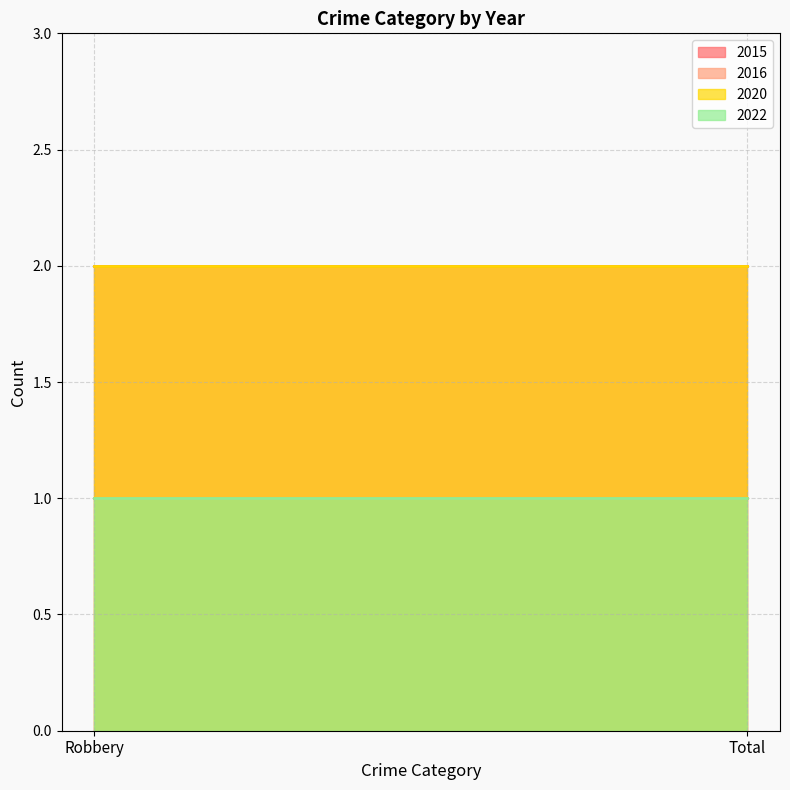

How many lines are shown in the chart?

4